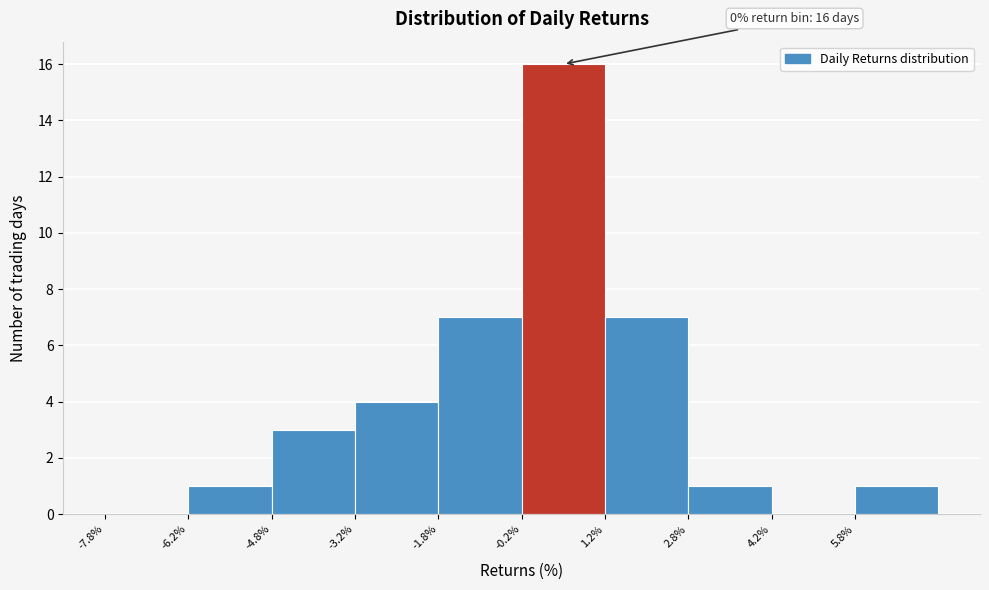

Over which range of the x-axis is the bar tallest?

-0.25 to 1.25